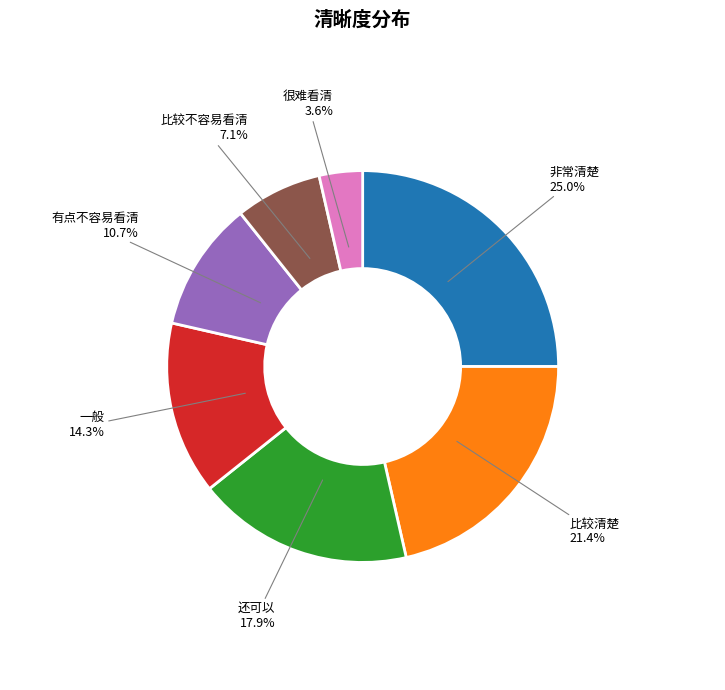

How many segments does this pie chart have?

7